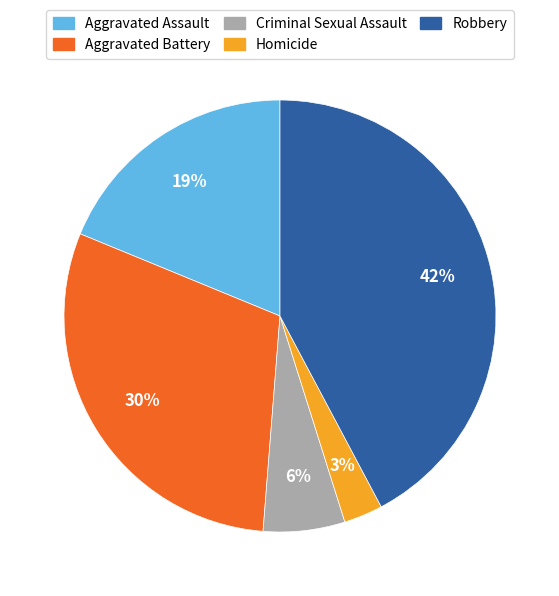

True or false: Homicide accounts for 3% of the total.

True